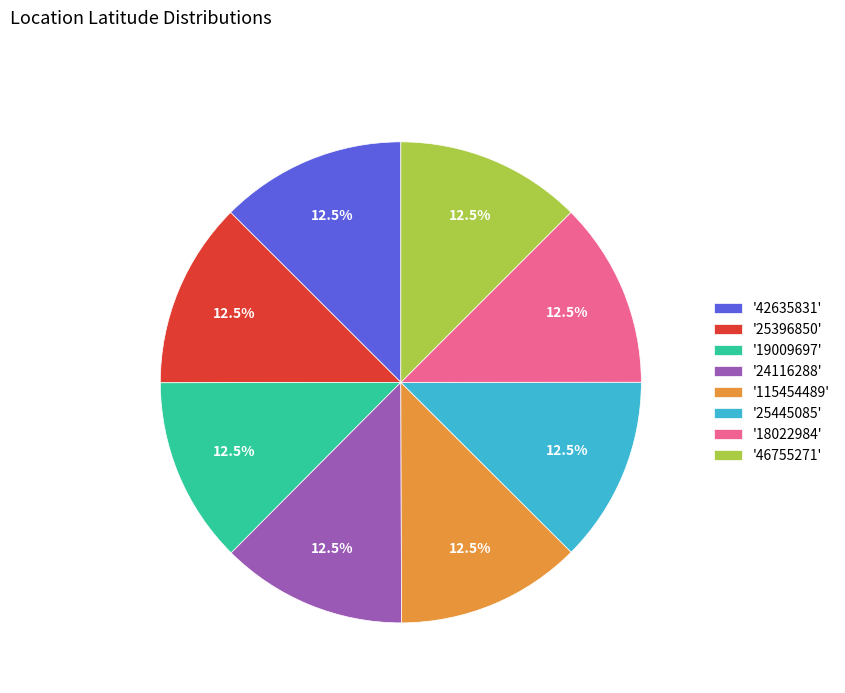

Is there a majority slice in this chart?

No